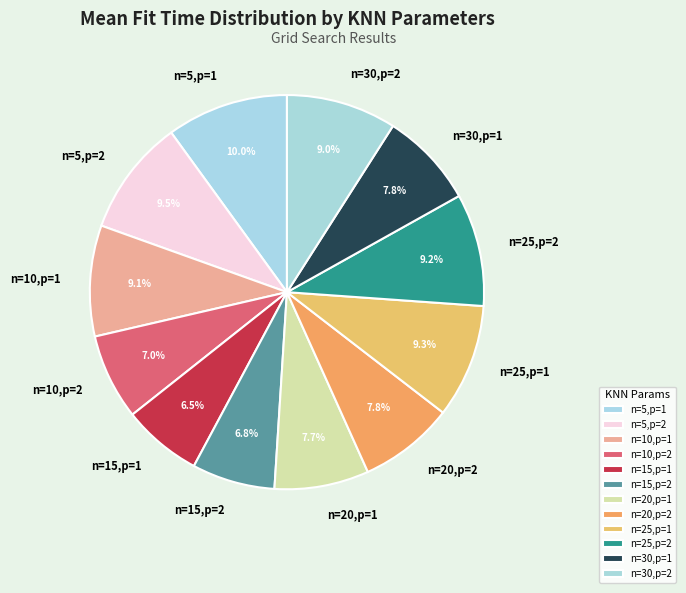

To the nearest percent, what portion does n=25,p=2 represent?

9%